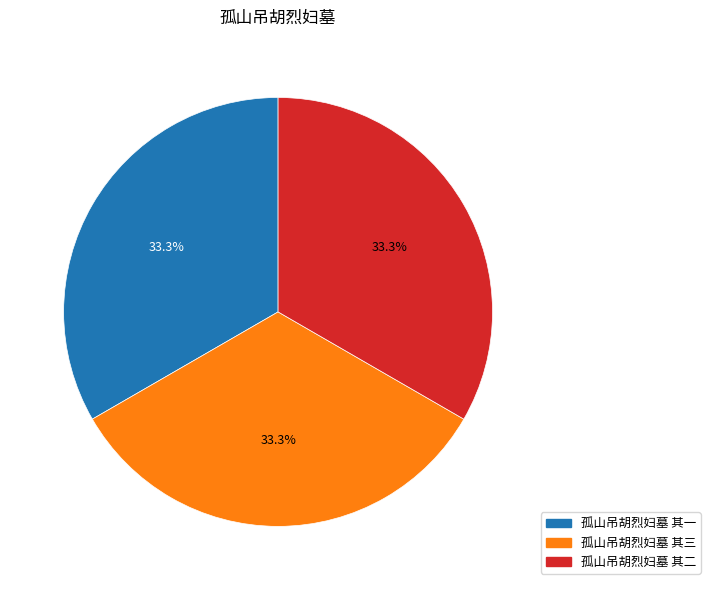

Does 孤山吊胡烈妇墓 其二 account for over 50% of the chart?

No